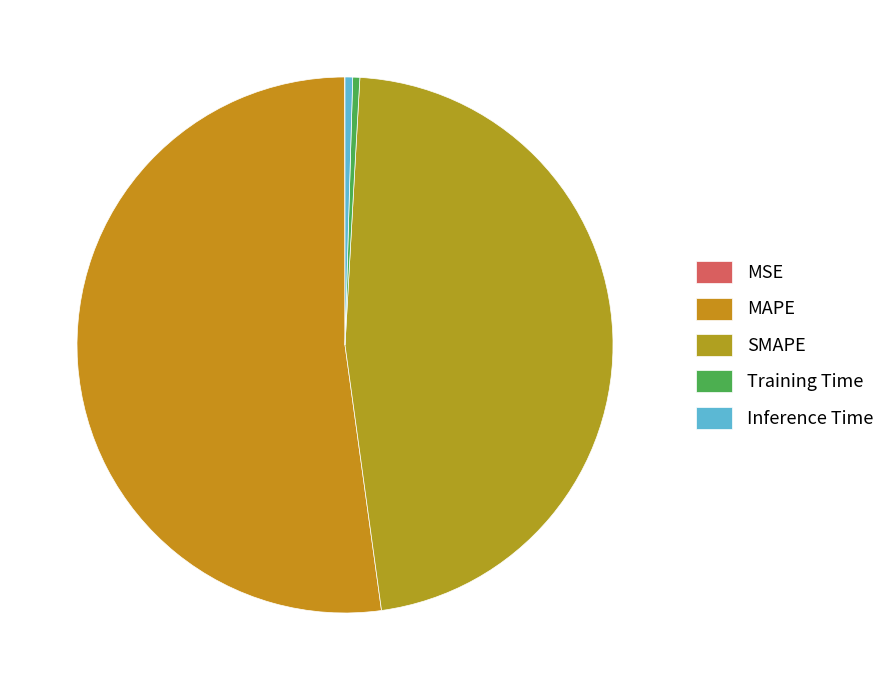

Combined, what portion of the pie is MSE and Inference Time?

0.5%